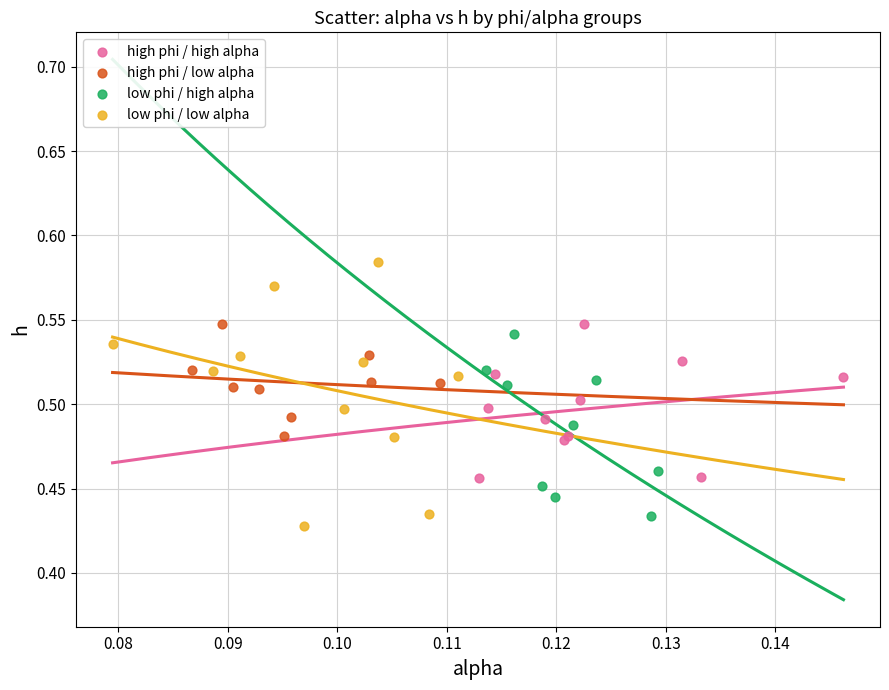

Which series contains the highest Y value?

low phi / low alpha